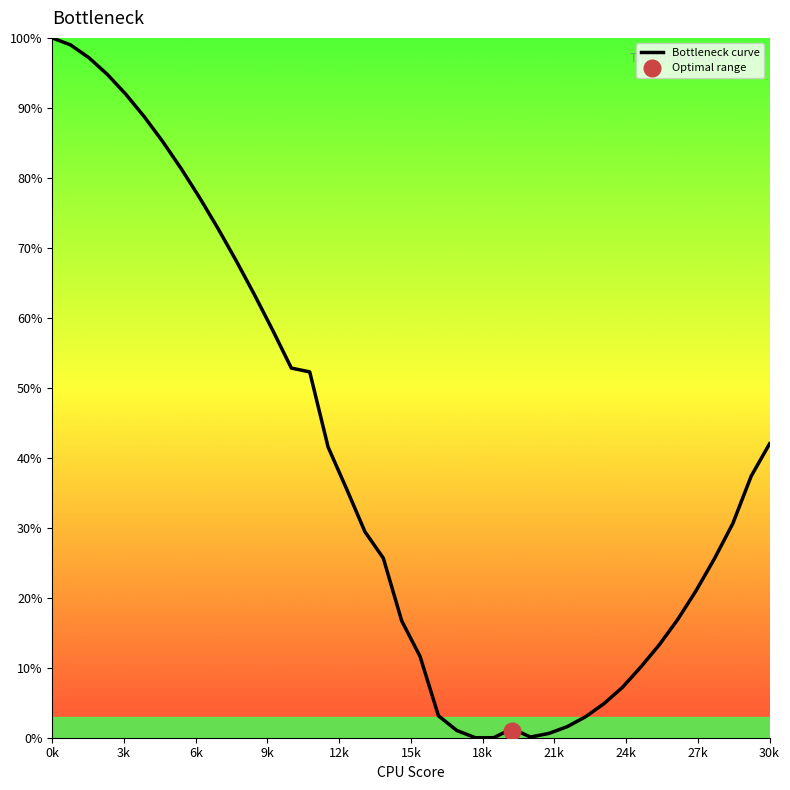

What is the label of the 35th point from the left?

34